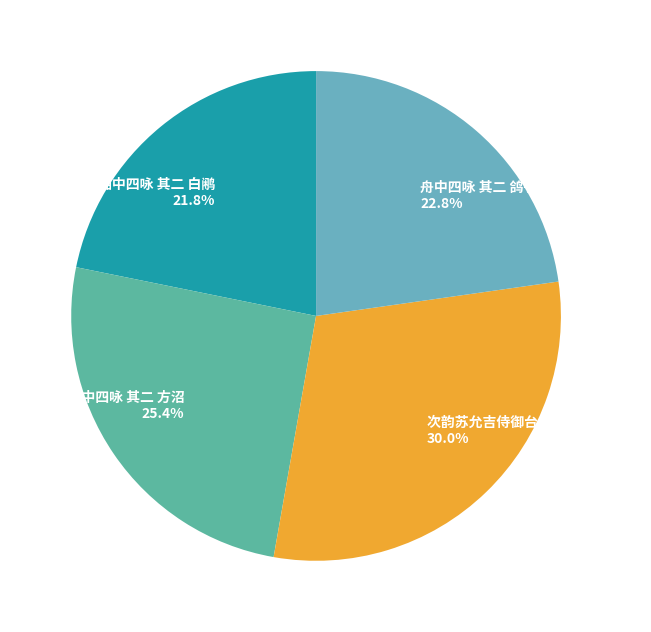

How many segments does this pie chart have?

4